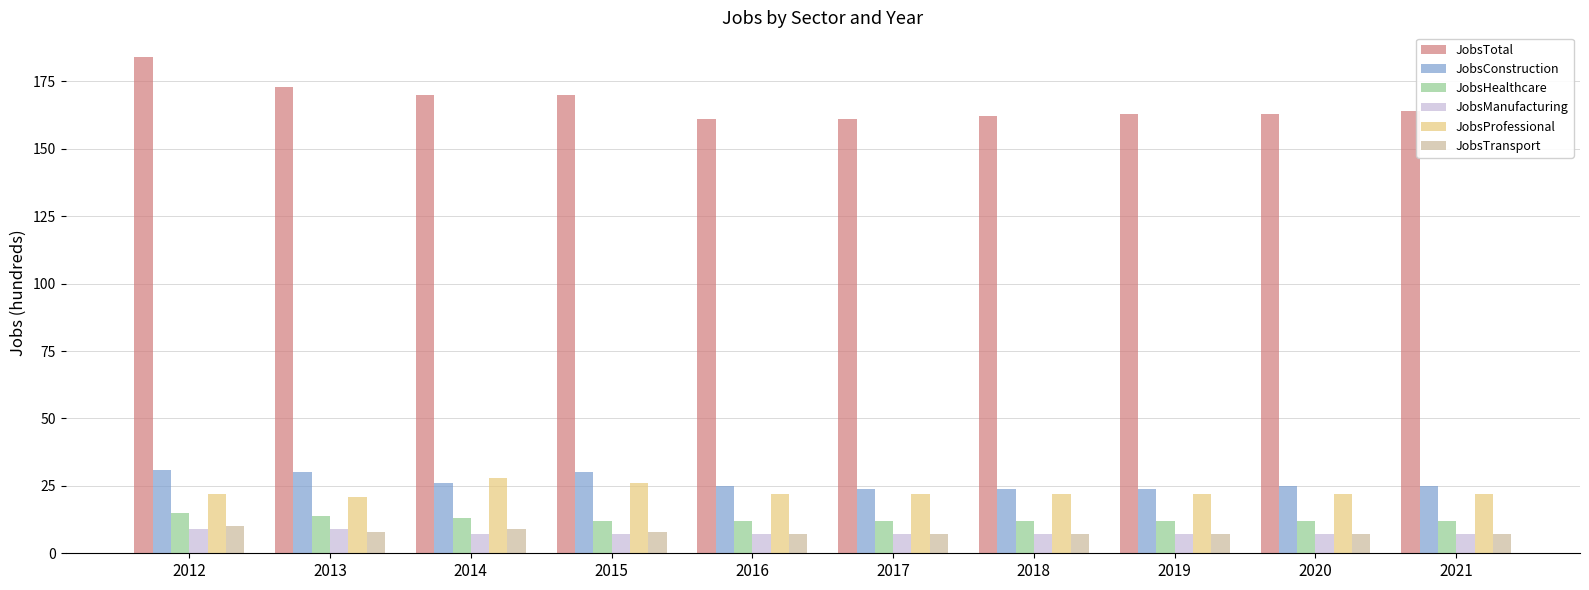

How many categories are shown in the chart?

10